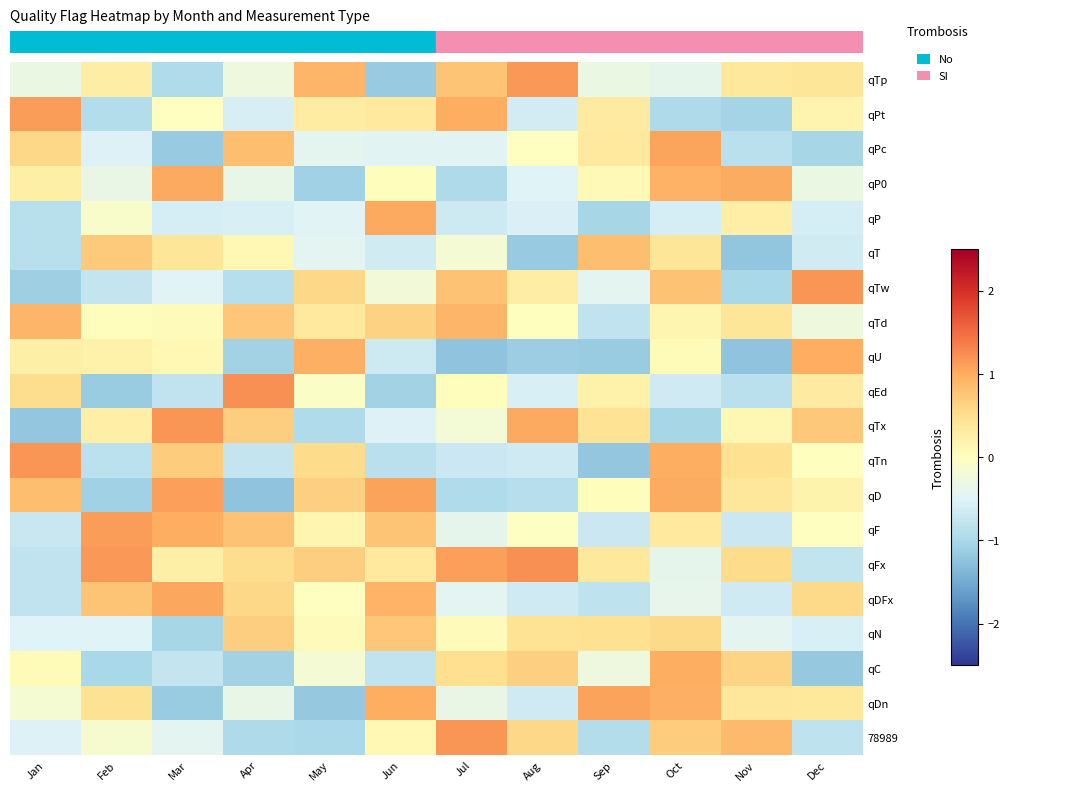

Reading left to right, list all the values displayed in this chart.

qTp: Jan=-0.3	Feb=0.3	Mar=-0.9	Apr=-0.3	May=0.9	Jun=-1.2	Jul=0.8	Aug=1.2	Sep=-0.3	Oct=-0.4	Nov=0.4	Dec=0.4
qPt: Jan=1.1	Feb=-0.9	Mar=-0.0	Apr=-0.6	May=0.3	Jun=0.3	Jul=1.0	Aug=-0.6	Sep=0.3	Oct=-1.0	Nov=-1.0	Dec=0.2
qPc: Jan=0.6	Feb=-0.5	Mar=-1.2	Apr=0.8	May=-0.4	Jun=-0.5	Jul=-0.5	Aug=-0.0	Sep=0.3	Oct=1.1	Nov=-0.8	Dec=-1.0
qP0: Jan=0.2	Feb=-0.3	Mar=1.0	Apr=-0.4	May=-1.1	Jun=0.0	Jul=-1.0	Aug=-0.5	Sep=0.1	Oct=0.9	Nov=1.0	Dec=-0.3
qP: Jan=-0.9	Feb=-0.1	Mar=-0.6	Apr=-0.5	May=-0.5	Jun=1.0	Jul=-0.7	Aug=-0.5	Sep=-1.0	Oct=-0.6	Nov=0.3	Dec=-0.6
qT: Jan=-0.9	Feb=0.7	Mar=0.4	Apr=0.1	May=-0.4	Jun=-0.6	Jul=-0.2	Aug=-1.2	Sep=0.8	Oct=0.4	Nov=-1.2	Dec=-0.6
qTw: Jan=-1.1	Feb=-0.8	Mar=-0.5	Apr=-0.9	May=0.6	Jun=-0.2	Jul=0.8	Aug=0.3	Sep=-0.4	Oct=0.8	Nov=-1.0	Dec=1.2
qTd: Jan=0.9	Feb=0.0	Mar=0.1	Apr=0.8	May=0.3	Jun=0.6	Jul=0.9	Aug=0.0	Sep=-0.8	Oct=0.1	Nov=0.4	Dec=-0.3
qU: Jan=0.3	Feb=0.2	Mar=0.1	Apr=-1.1	May=1.0	Jun=-0.7	Jul=-1.2	Aug=-1.1	Sep=-1.1	Oct=0.1	Nov=-1.2	Dec=1.0
qEd: Jan=0.5	Feb=-1.1	Mar=-0.8	Apr=1.2	May=-0.1	Jun=-1.1	Jul=0.0	Aug=-0.6	Sep=0.2	Oct=-0.6	Nov=-0.8	Dec=0.3
qTx: Jan=-1.2	Feb=0.3	Mar=1.2	Apr=0.7	May=-1.0	Jun=-0.5	Jul=-0.2	Aug=1.0	Sep=0.4	Oct=-1.0	Nov=0.1	Dec=0.7
qTn: Jan=1.2	Feb=-0.8	Mar=0.7	Apr=-0.8	May=0.5	Jun=-0.8	Jul=-0.7	Aug=-0.7	Sep=-1.2	Oct=1.0	Nov=0.5	Dec=0.0
qD: Jan=0.8	Feb=-1.1	Mar=1.1	Apr=-1.2	May=0.7	Jun=1.1	Jul=-1.0	Aug=-0.9	Sep=0.0	Oct=1.0	Nov=0.4	Dec=0.2
qF: Jan=-0.7	Feb=1.1	Mar=1.0	Apr=0.8	May=0.2	Jun=0.8	Jul=-0.4	Aug=-0.0	Sep=-0.7	Oct=0.3	Nov=-0.7	Dec=-0.0
qFx: Jan=-0.8	Feb=1.2	Mar=0.2	Apr=0.5	May=0.7	Jun=0.3	Jul=1.1	Aug=1.2	Sep=0.4	Oct=-0.4	Nov=0.5	Dec=-0.8
qDFx: Jan=-0.8	Feb=0.8	Mar=1.1	Apr=0.6	May=-0.0	Jun=0.9	Jul=-0.4	Aug=-0.6	Sep=-0.8	Oct=-0.4	Nov=-0.7	Dec=0.6
qN: Jan=-0.5	Feb=-0.5	Mar=-1.0	Apr=0.7	May=0.1	Jun=0.8	Jul=0.0	Aug=0.4	Sep=0.5	Oct=0.6	Nov=-0.4	Dec=-0.5
qC: Jan=0.1	Feb=-1.0	Mar=-0.8	Apr=-1.1	May=-0.2	Jun=-0.8	Jul=0.5	Aug=0.7	Sep=-0.3	Oct=1.0	Nov=0.6	Dec=-1.2
qDn: Jan=-0.2	Feb=0.5	Mar=-1.1	Apr=-0.4	May=-1.2	Jun=1.0	Jul=-0.3	Aug=-0.7	Sep=1.1	Oct=1.0	Nov=0.4	Dec=0.4
78989: Jan=-0.5	Feb=-0.1	Mar=-0.4	Apr=-1.0	May=-1.0	Jun=0.1	Jul=1.2	Aug=0.6	Sep=-0.9	Oct=0.7	Nov=0.9	Dec=-0.8